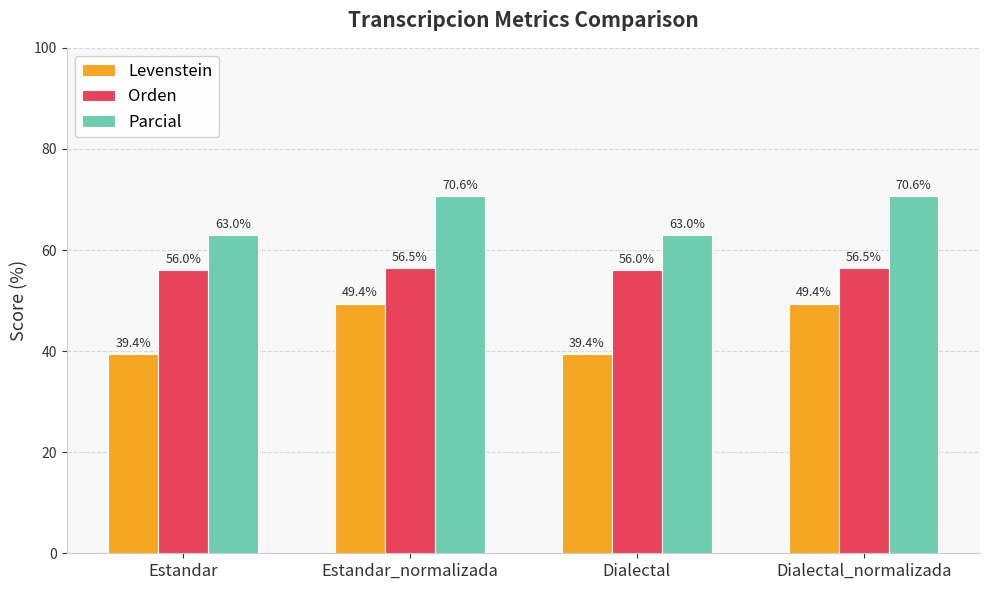

At how many categories does at least one series exceed 53?

4